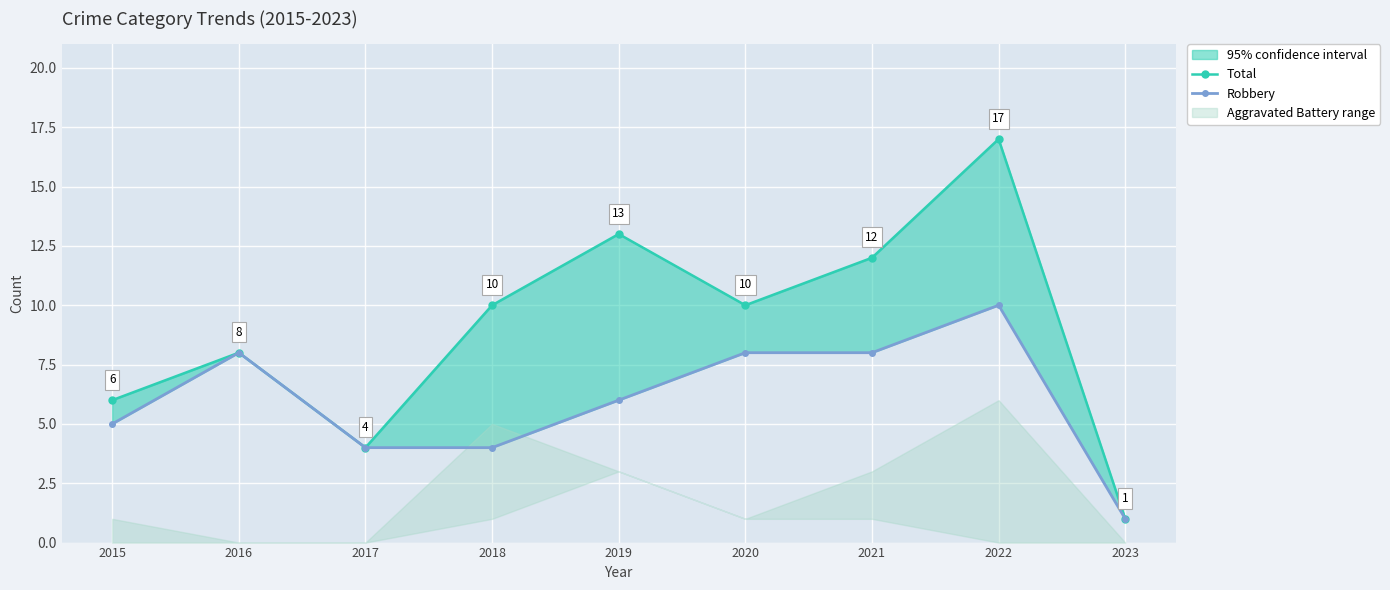

What is the value of the Total point at the 8th from the left?

17